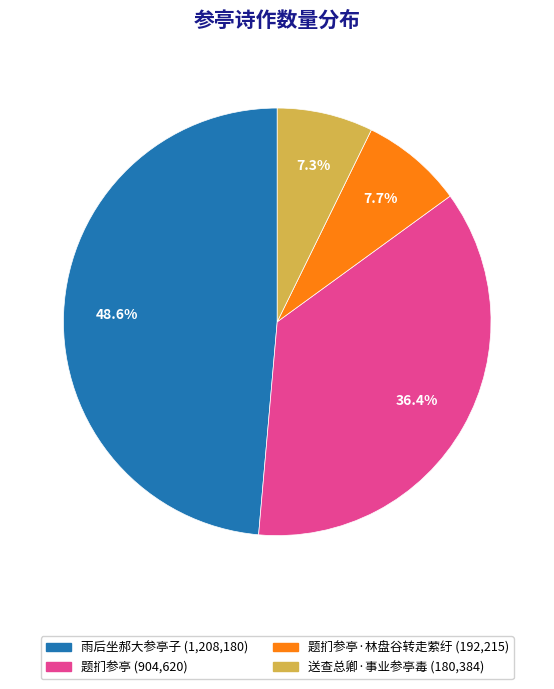

Is there a majority slice in this chart?

No